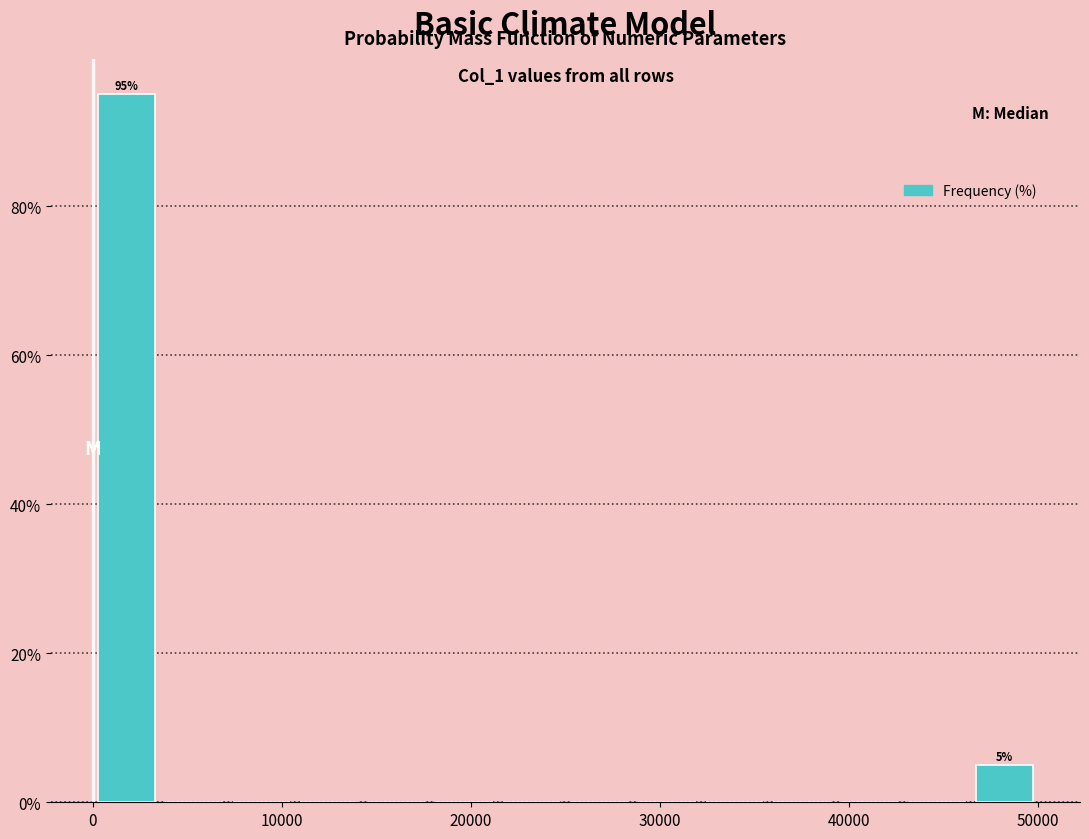

Around what value on the x-axis is the tallest bar? Give the approximate position of its centre, as read against the axis.

2000